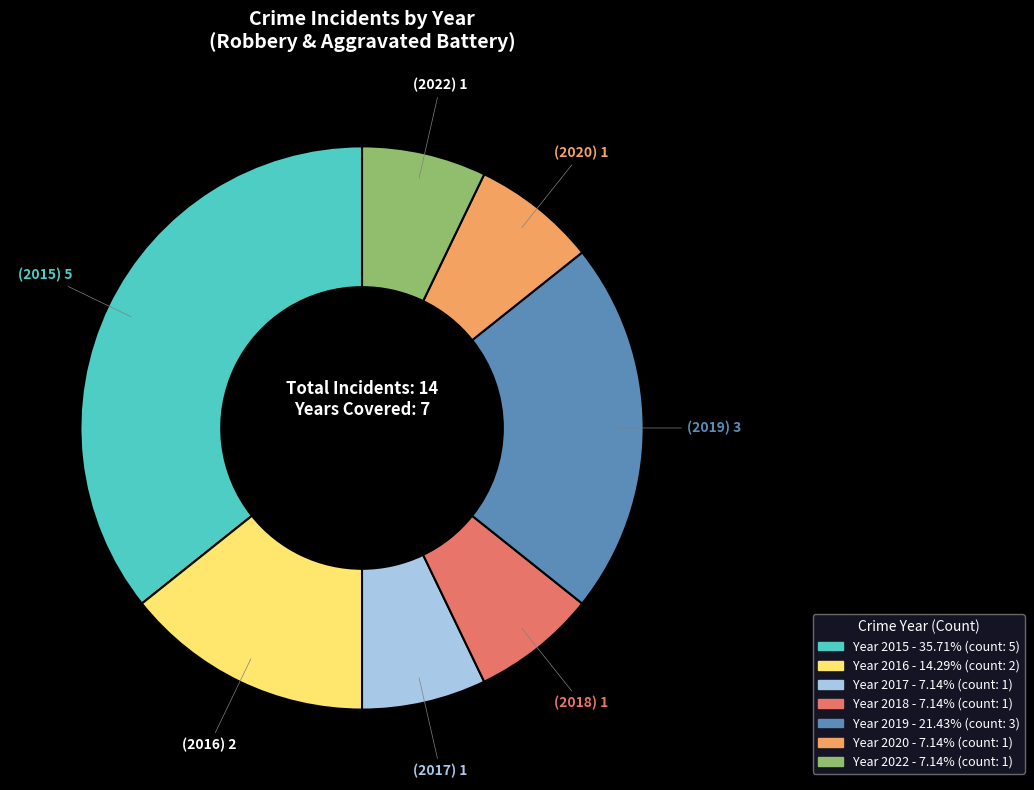

Does any single category account for the majority?

No